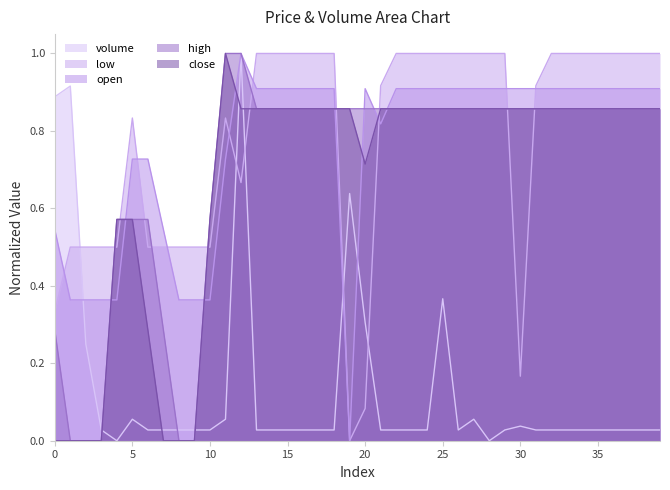

Which has a higher value, 34 or 32?

34